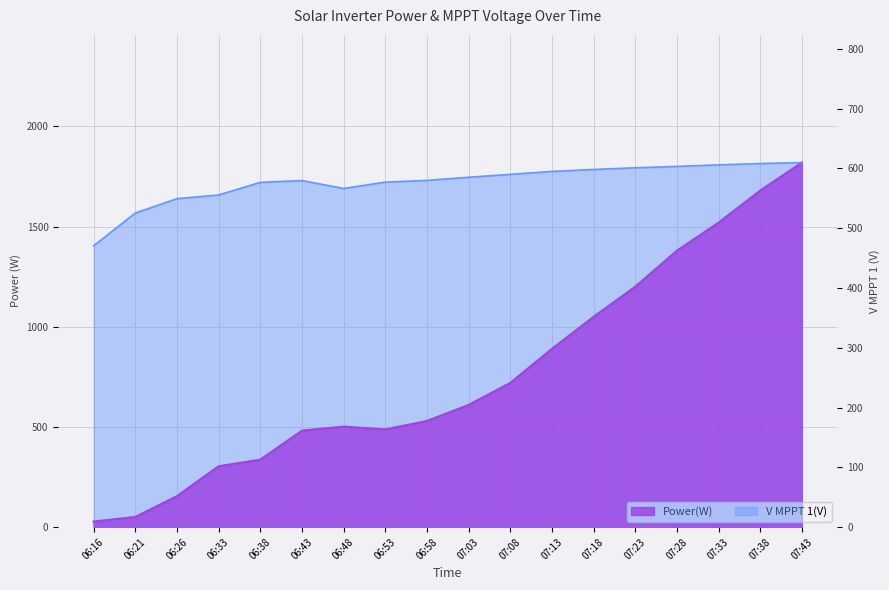

Reading left to right, what are all the values shown in this chart?

Power(W): 28.0	51.0	155.0	304.0	337.0	482.0	502.0	488.0	530.0	610.0	720.0	890.0	1050.0	1200.0	1380.0	1520.0	1680.0	1820.0
V MPPT 1(V): 470.7	525.5	549.5	555.7	576.8	579.8	566.6	577.2	580.1	585.3	590.2	595.1	598.4	601.2	603.5	606.1	608.3	610.0